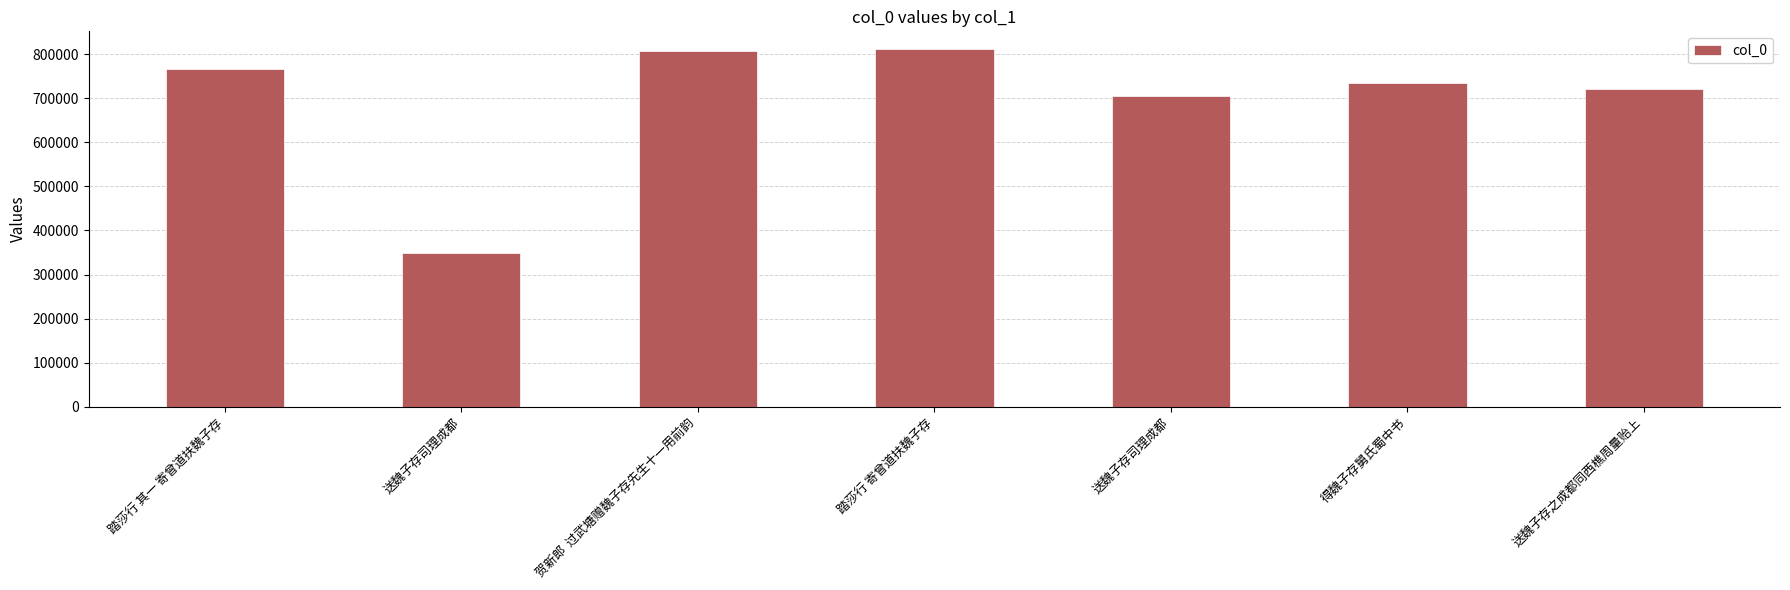

What is the difference between the values at 贺新郎  过武塘赠魏子存先生十一用前韵 and 送魏子存司理成都?

102064